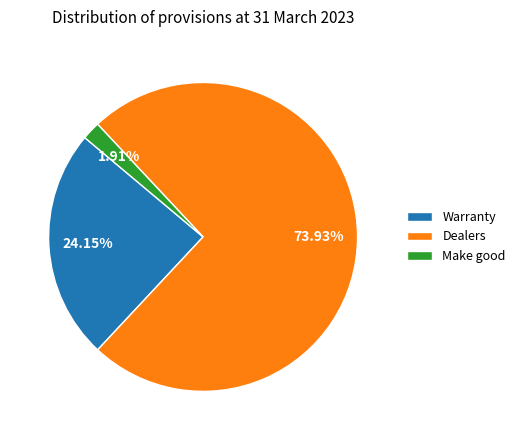

Is the sum of Dealers and Make good greater than half?

Yes